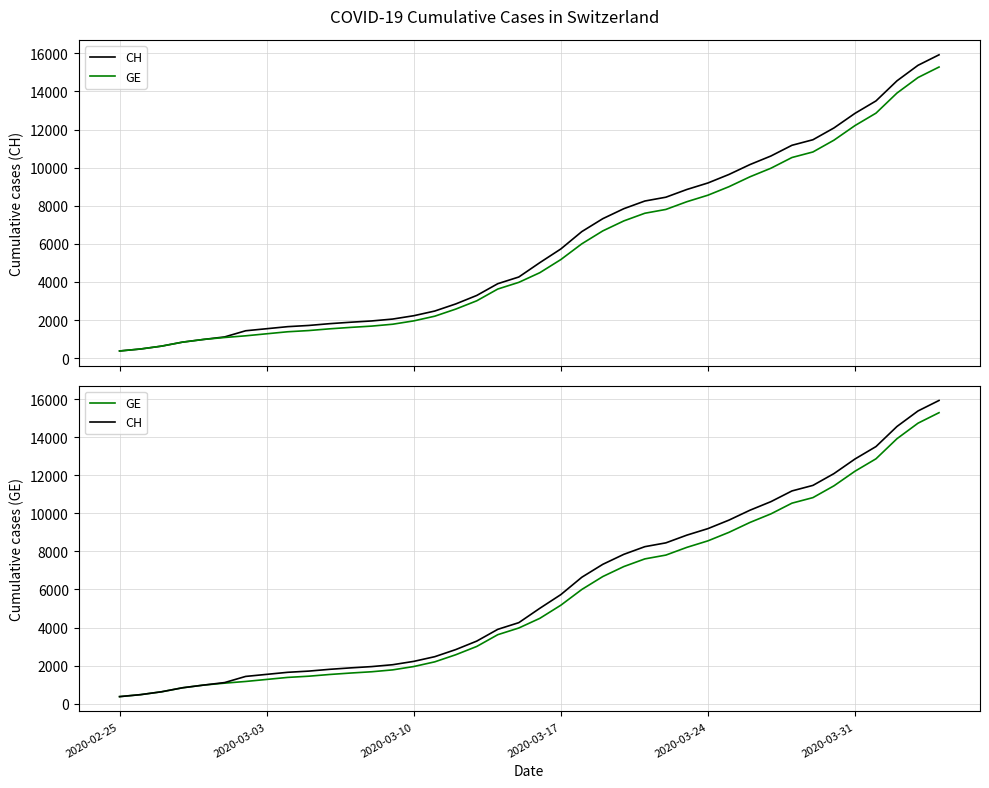

The CH series shows 4676 at 27. True or false?

False